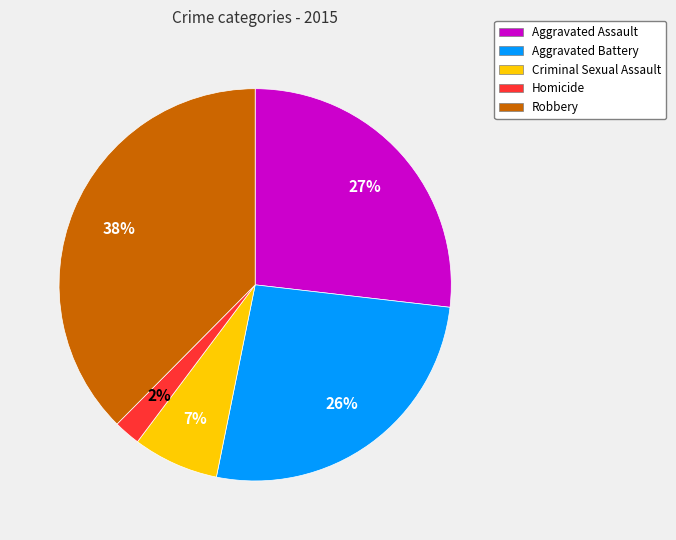

Is it true that Robbery is 38% of the pie?

True